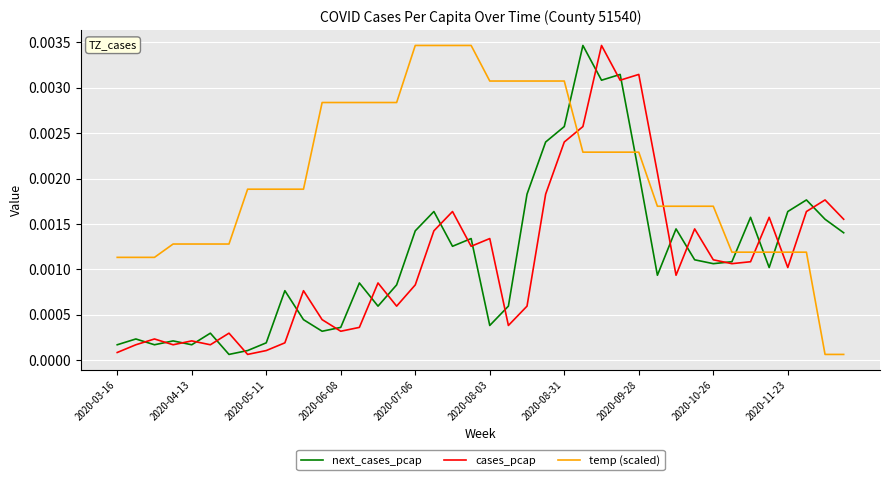

True or false: temp (scaled) and cases_pcap cross at least once.

True